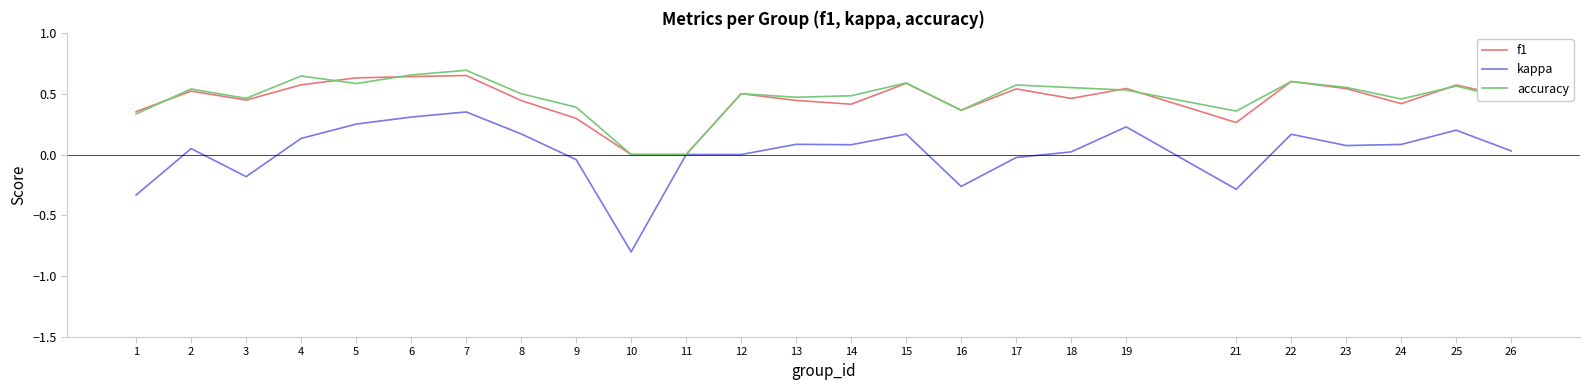

How many lines are shown in the chart?

3